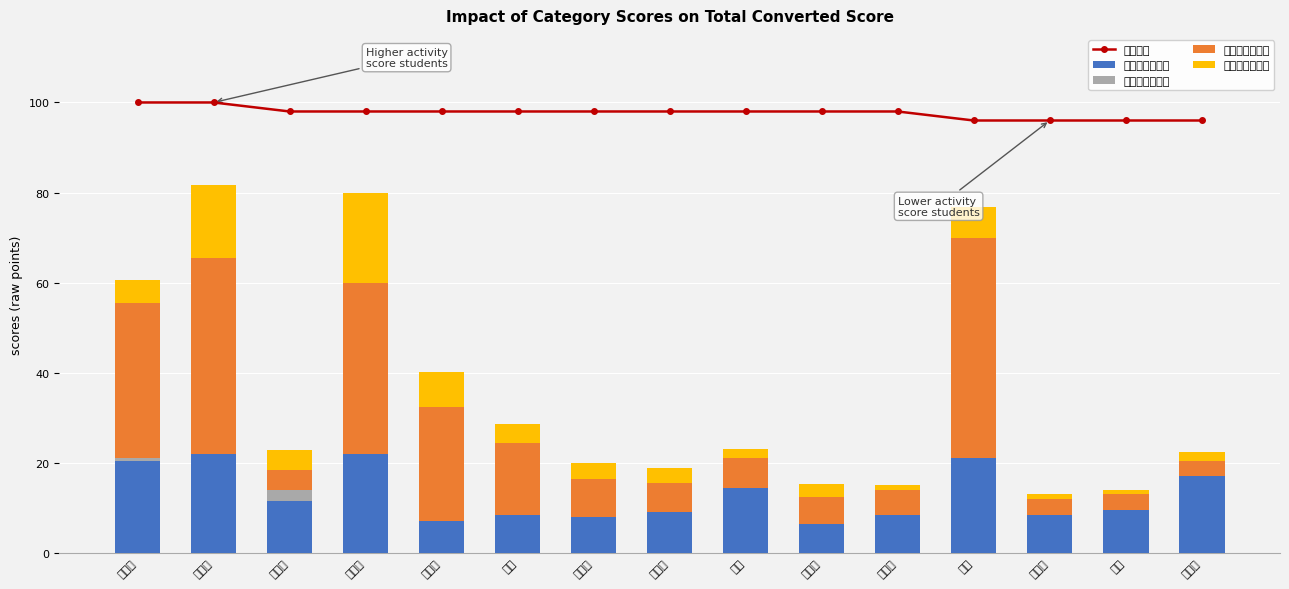

Reading right to left, transcribe all the data shown in this chart.

总换算分: 白陆祥=96.0	李毅=96.0	查建鹏=96.0	王源=96.0	雷赛赛=98.0	赵学文=98.0	吴阳=98.0	李牧铮=98.0	石圣彬=98.0	刘扬=98.0	韦海坤=98.0	彭冠清=98.0	李海心=98.0	杨美琳=100.0	余成研=100.0
思想成长类积分: 白陆祥=17.0	李毅=9.5	查建鹏=8.5	王源=21.0	雷赛赛=8.5	赵学文=6.5	吴阳=14.5	李牧铮=9.0	石圣彬=8.0	刘扬=8.5	韦海坤=7.0	彭冠清=22.0	李海心=11.5	杨美琳=22.0	余成研=20.5
创新创业类积分: 白陆祥=0.0	李毅=0.0	查建鹏=0.0	王源=0.0	雷赛赛=0.0	赵学文=0.0	吴阳=0.0	李牧铮=0.0	石圣彬=0.0	刘扬=0.0	韦海坤=0.0	彭冠清=0.0	李海心=2.5	杨美琳=0.0	余成研=0.5
文体活动类积分: 白陆祥=3.5	李毅=3.5	查建鹏=3.5	王源=49.0	雷赛赛=5.5	赵学文=6.0	吴阳=6.5	李牧铮=6.5	石圣彬=8.5	刘扬=16.0	韦海坤=25.5	彭冠清=38.0	李海心=4.5	杨美琳=43.5	余成研=34.5
志愿公益类积分: 白陆祥=2.0	李毅=1.0	查建鹏=1.0	王源=6.9	雷赛赛=1.0	赵学文=2.9	吴阳=2.0	李牧铮=3.5	石圣彬=3.4	刘扬=4.1	韦海坤=7.6	彭冠清=19.8	李海心=4.3	杨美琳=16.2	余成研=5.1